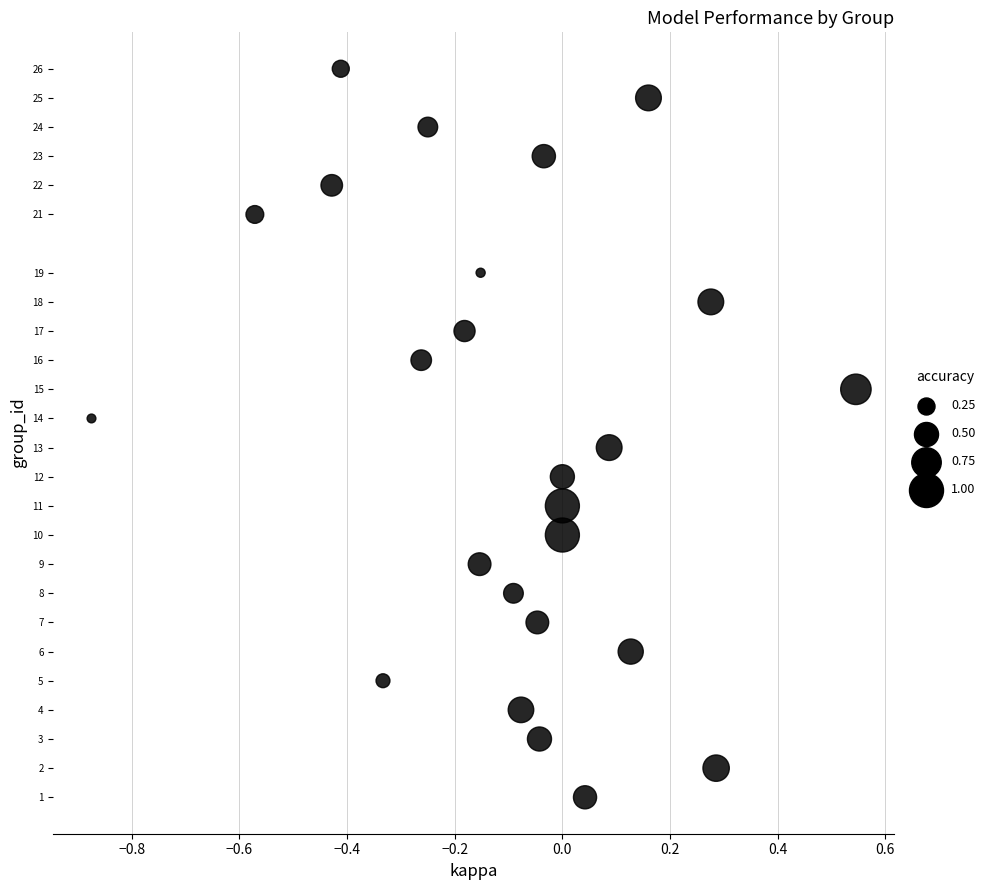

What is the range of Y values (max minus min)?

25